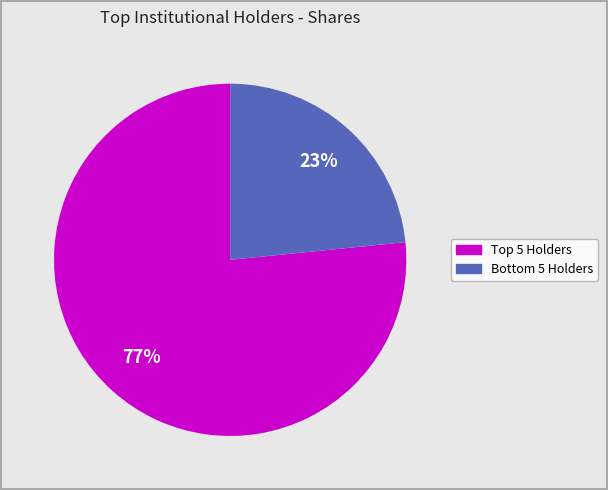

Is there any slice that represents more than half of the pie?

Yes